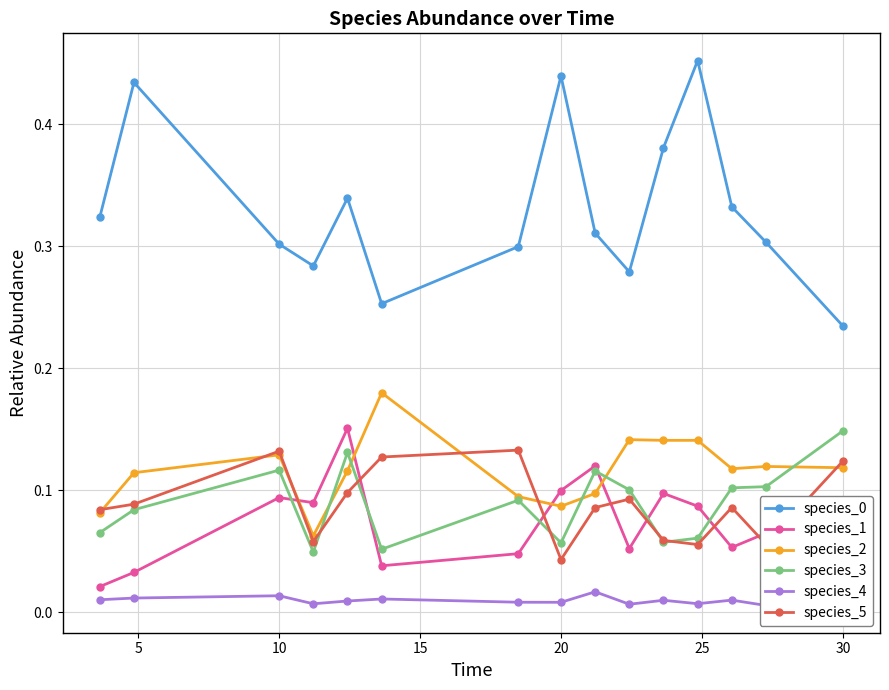

What is the average value of the species_1 series?

0.1